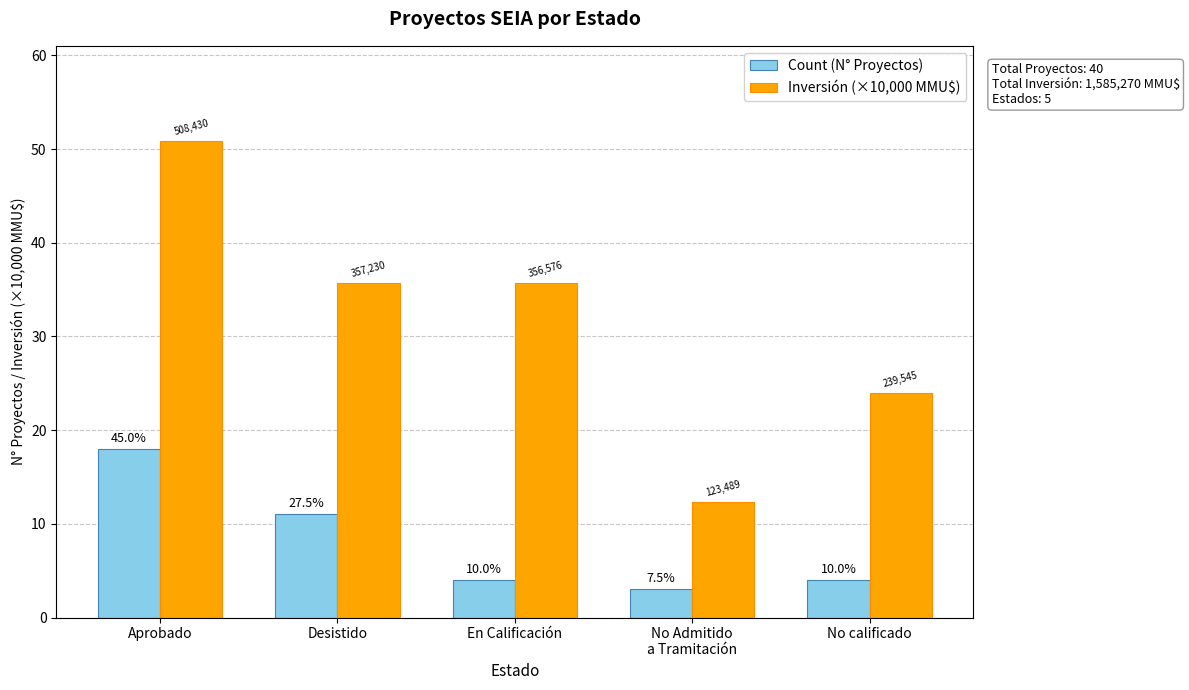

Which series changed the most between En Calificación and No Admitido
a Tramitación?

Inversión (×10,000 MMU$)